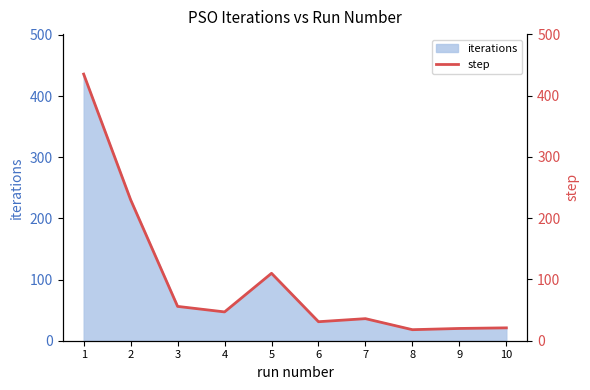

Does the chart have visible grid lines?

No